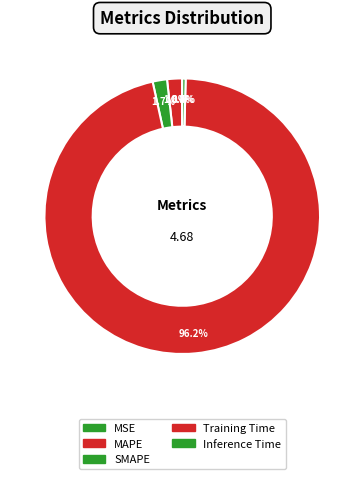

Which category accounts for the majority?

Training Time